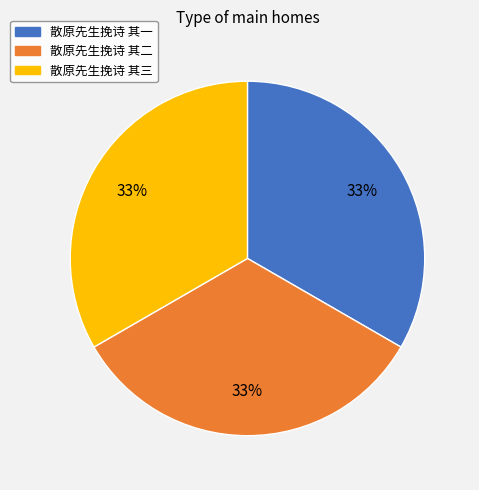

Is there a majority slice in this chart?

No